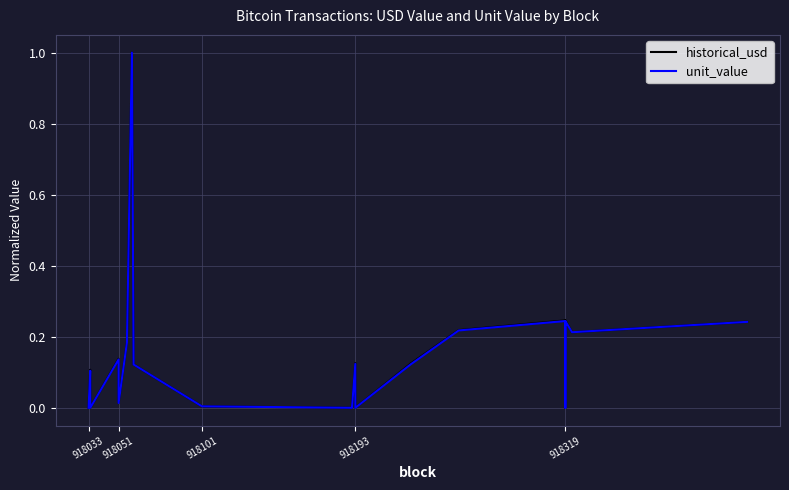

What is the difference between the second highest and minimum values in the unit_value series?

0.2